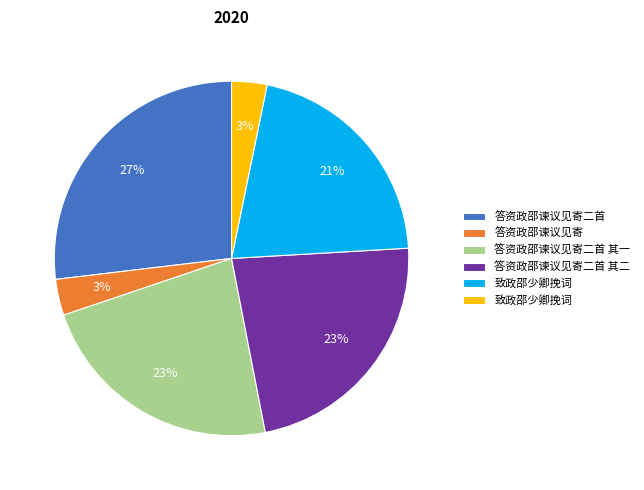

To the nearest percent, what is the average slice percentage?

17%